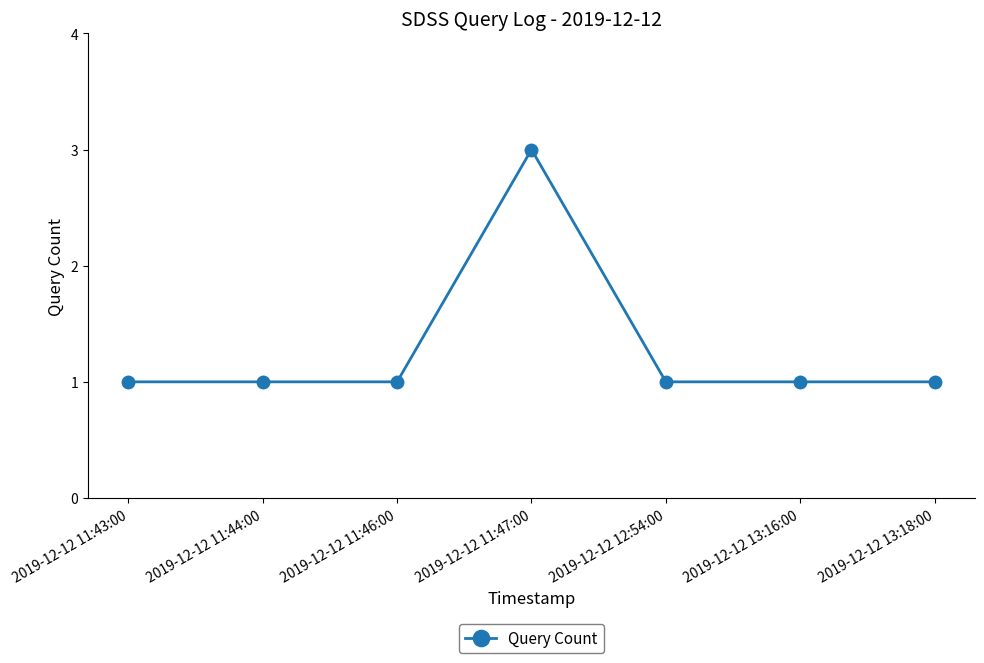

What is the greatest value displayed?

3